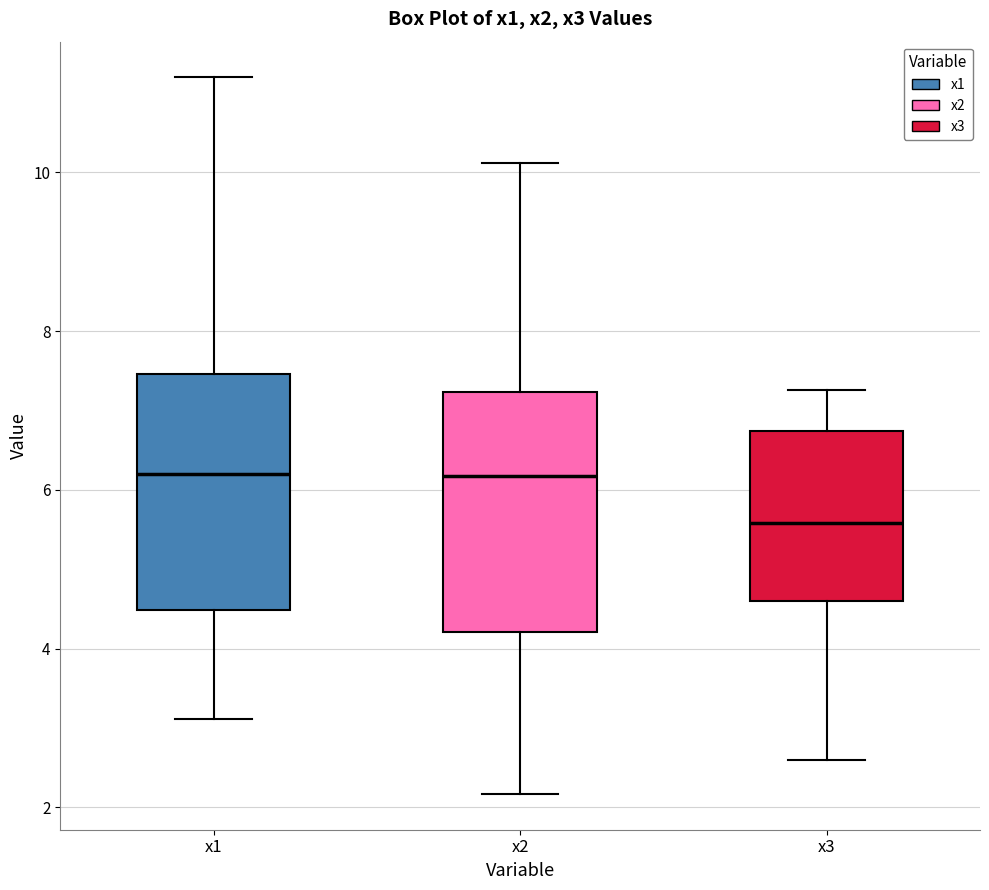

Reading left to right, transcribe this box plot: for each box, give where its median line is, the range the box spans, and where its two whiskers end, as read against the y-axis. The values are not printed on the chart, so give them approximately, as read against the axis.

x1: median 6.2, box 4.4 to 7.4, whiskers 3.2 to 11.2
x2: median 6.2, box 4.2 to 7.2, whiskers 2.2 to 10.2
x3: median 5.6, box 4.6 to 6.8, whiskers 2.6 to 7.2